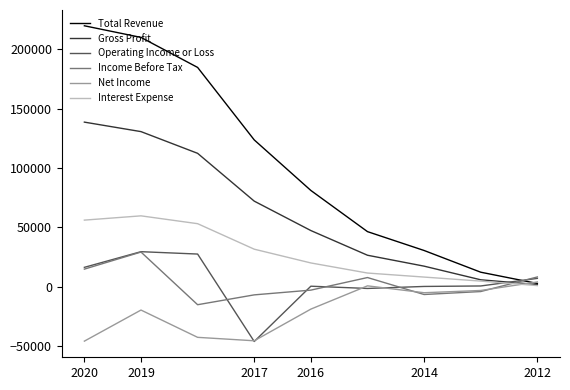

Which series has the largest total across all categories?

Total Revenue